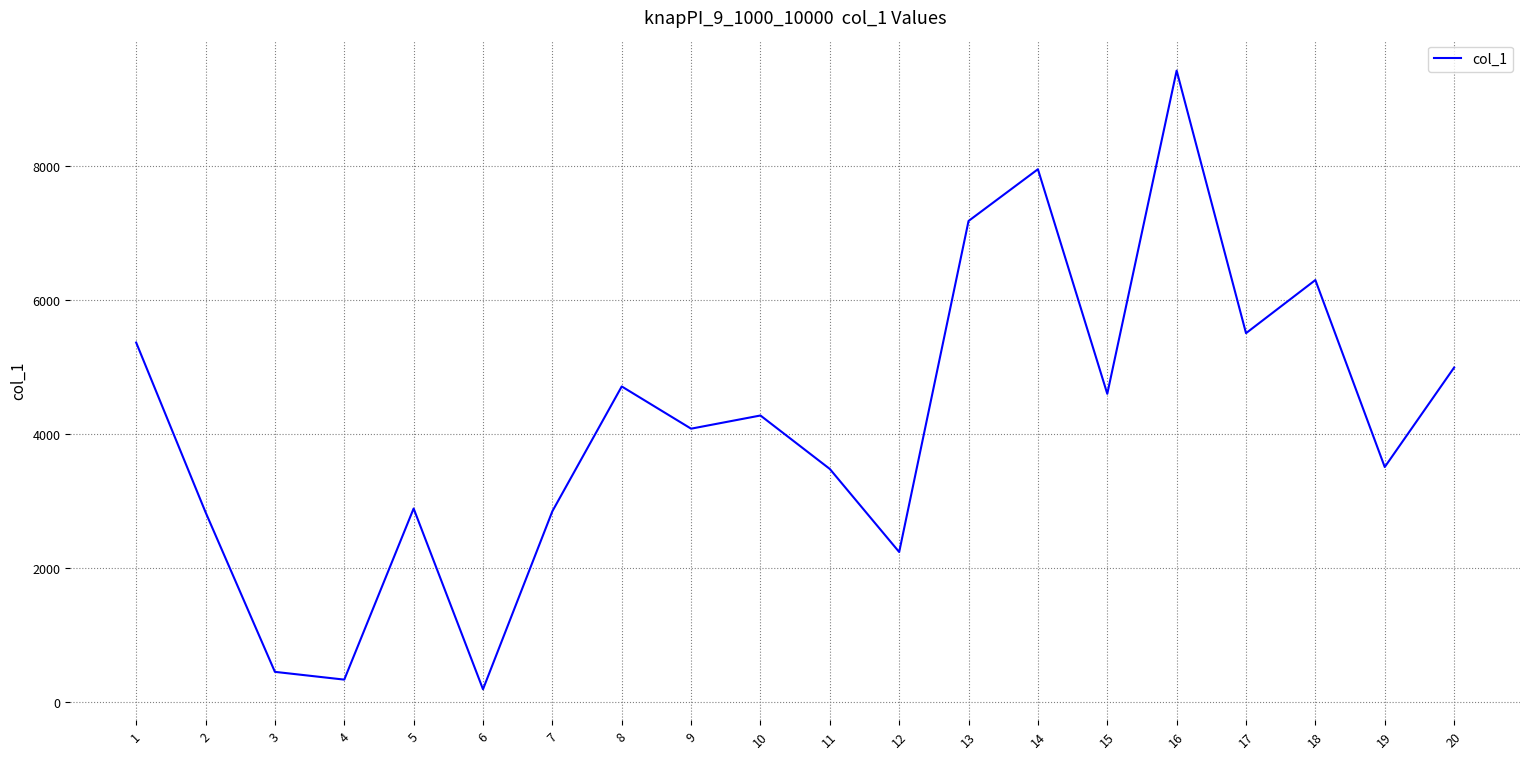

What is the ratio of the value at 19 to the value at 4?

10.6